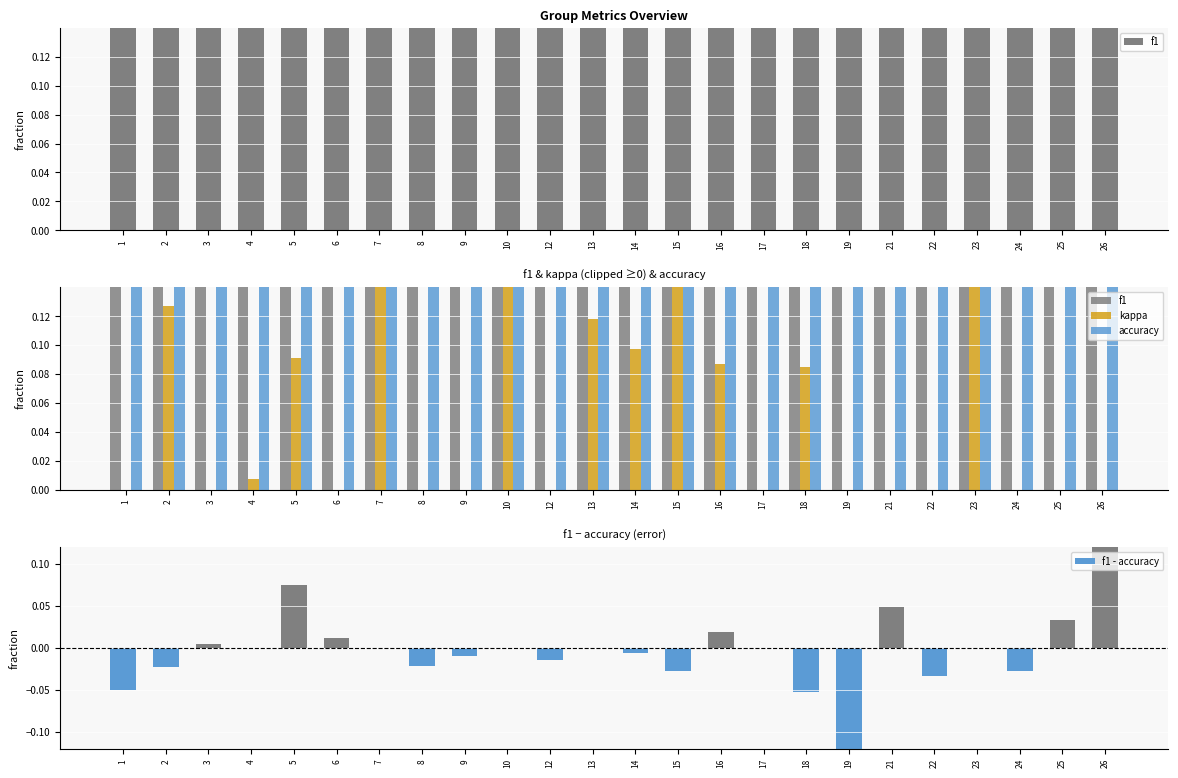

What is the greatest value displayed?

0.8